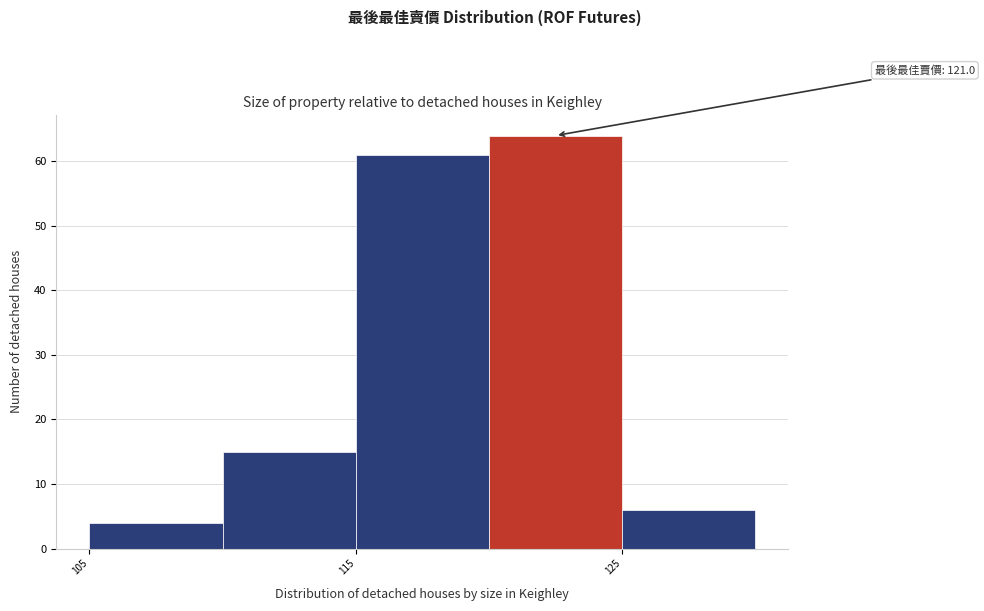

Over which range of the x-axis is the bar tallest?

120 to 125